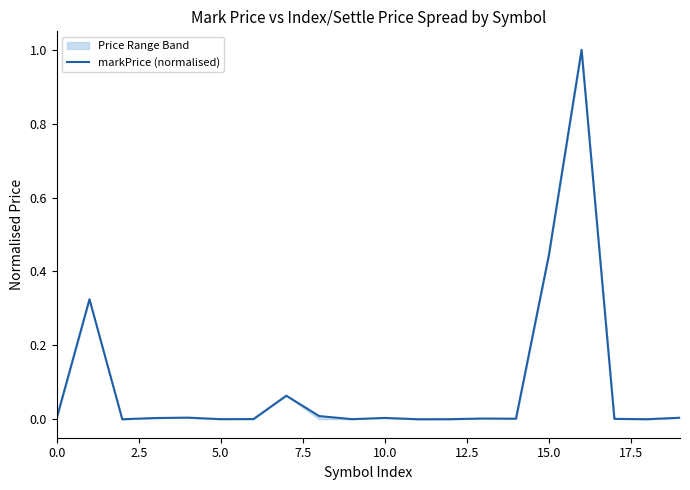

The chart shows a value of 0.0 at 15.0. True or false?

False